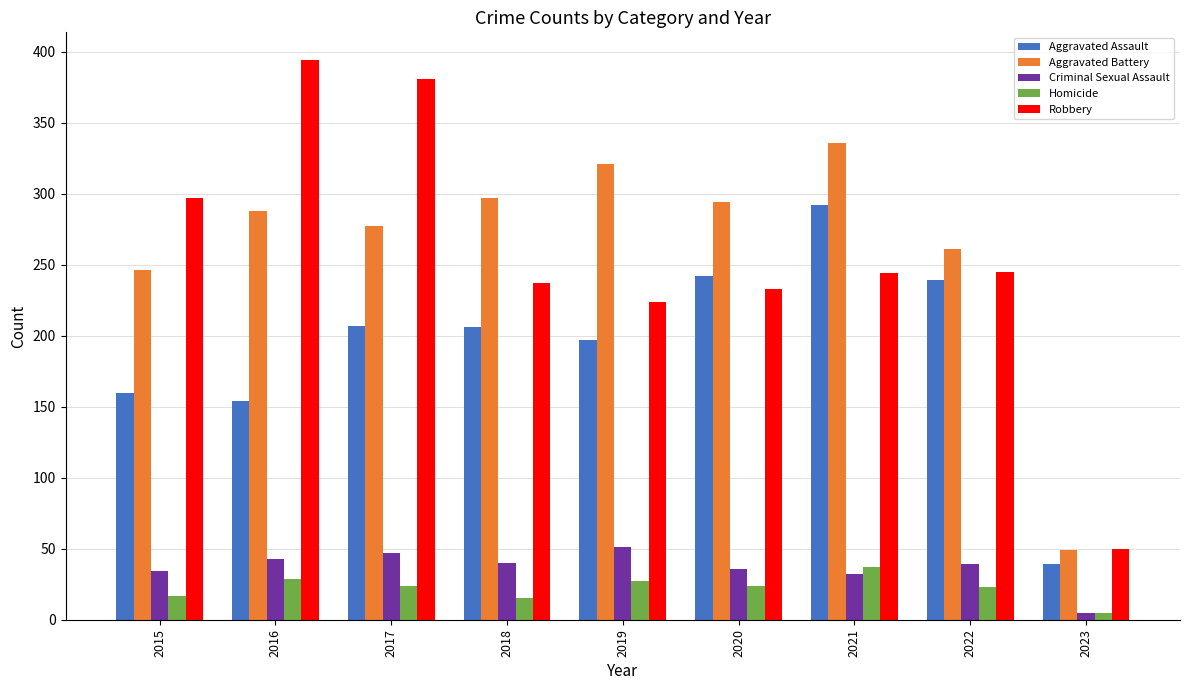

What is the value of the Homicide bar at the 4th from the left?

15